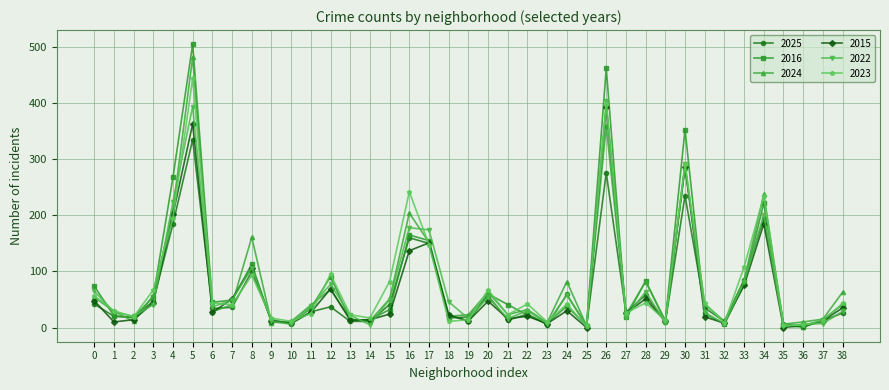

Between which two adjacent categories do 2016 and 2022 first intersect?

0 and 1